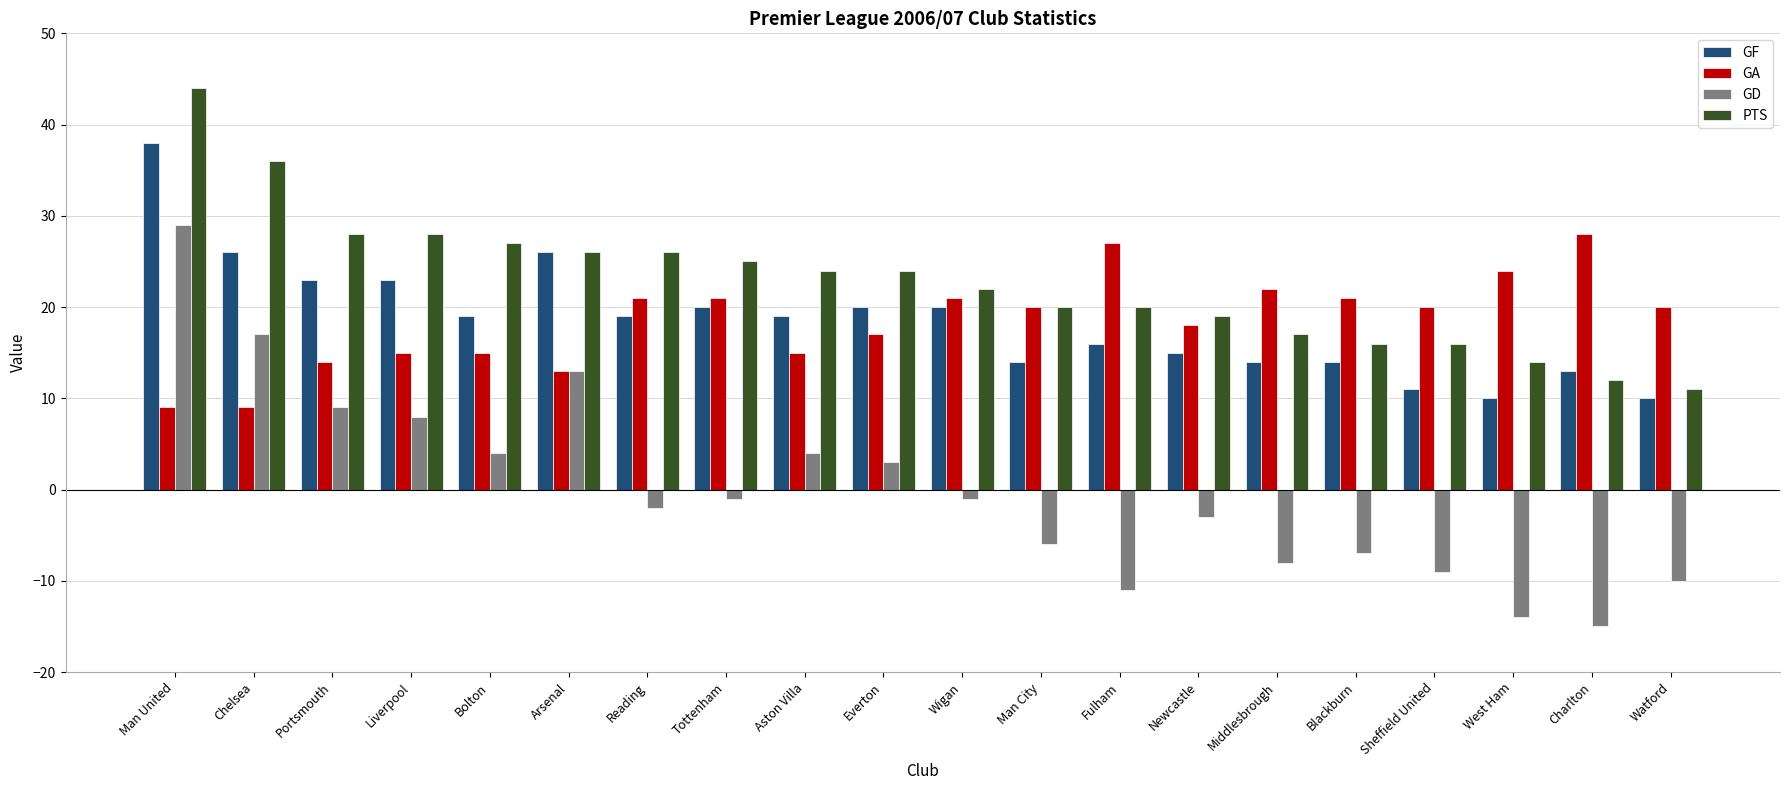

What is the value of the PTS bar at the 3rd from the left?

28